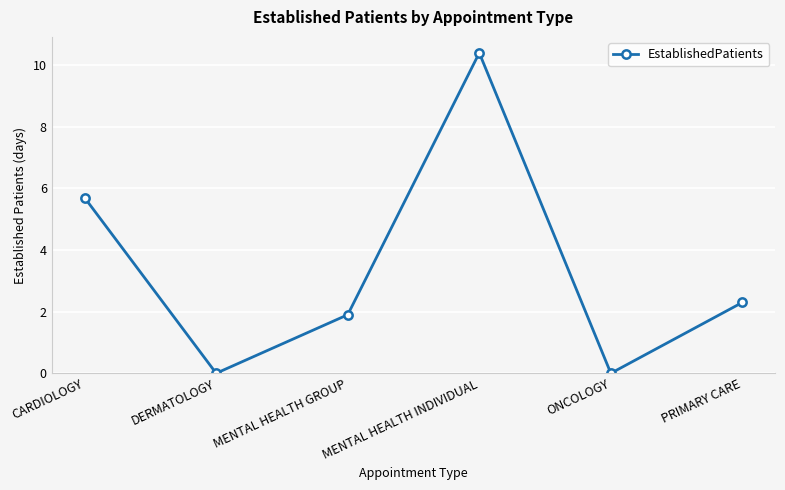

The chart shows a value of 5.7 at CARDIOLOGY. True or false?

True